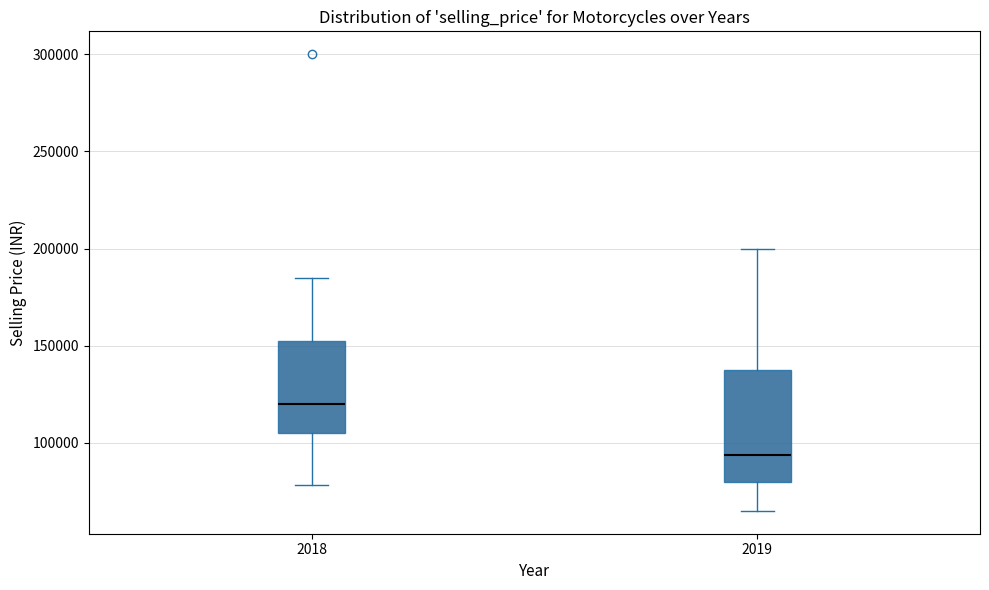

Which box's median line is the highest?

2018